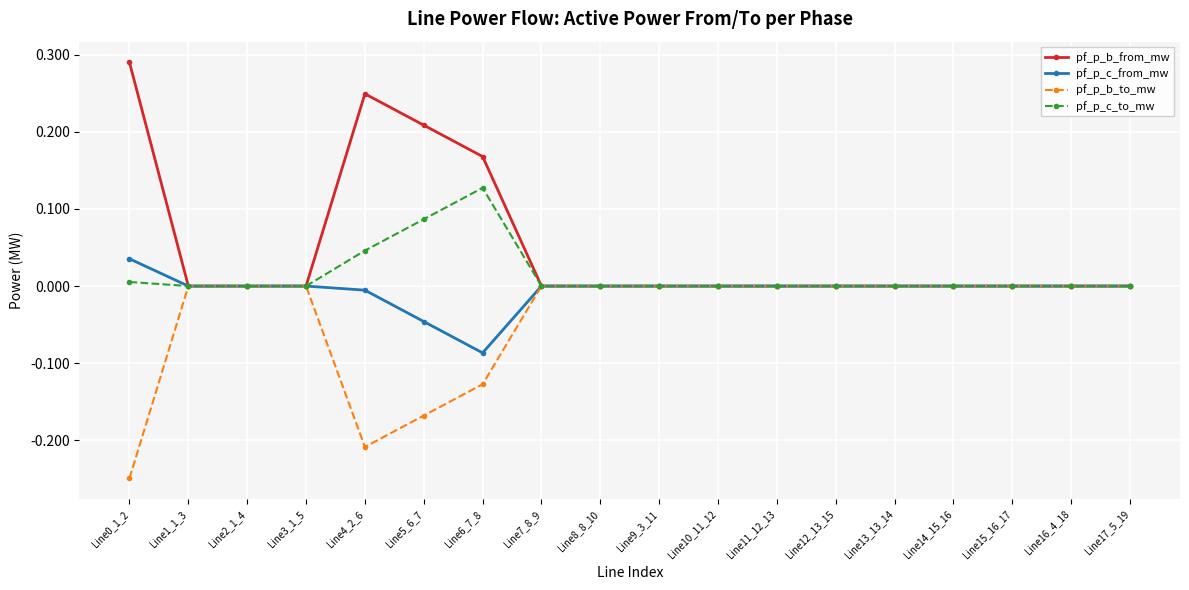

Which series has the largest total across all categories?

pf_p_b_from_mw